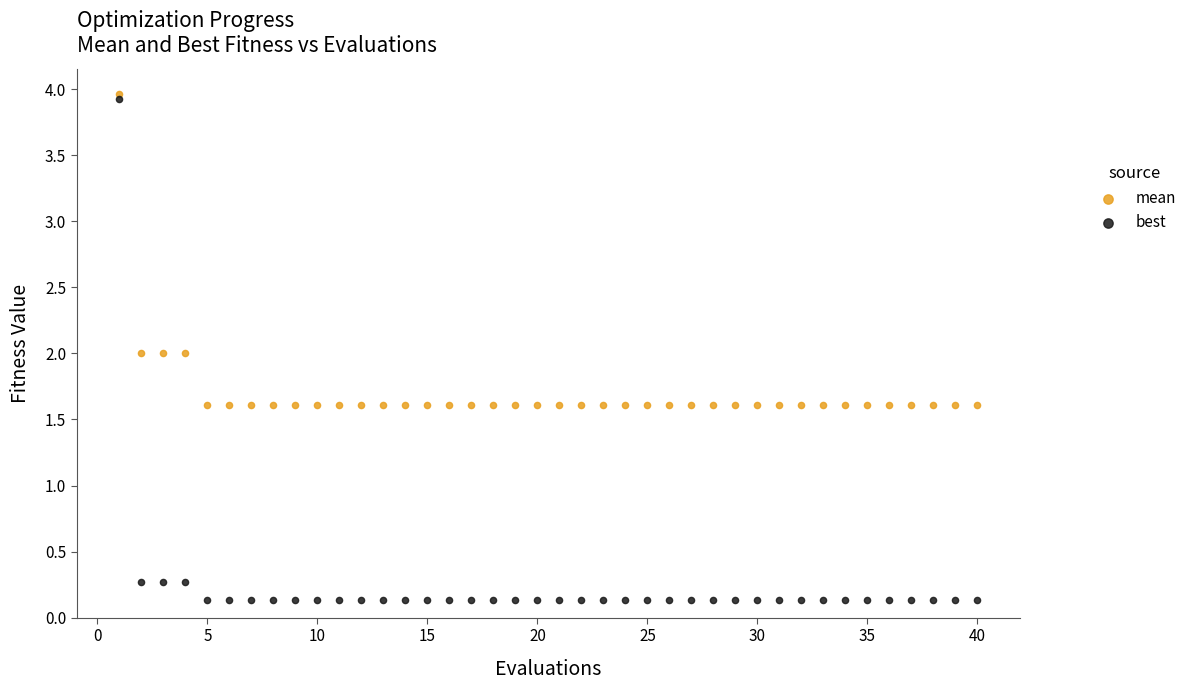

Which series reaches the minimum Y coordinate?

best